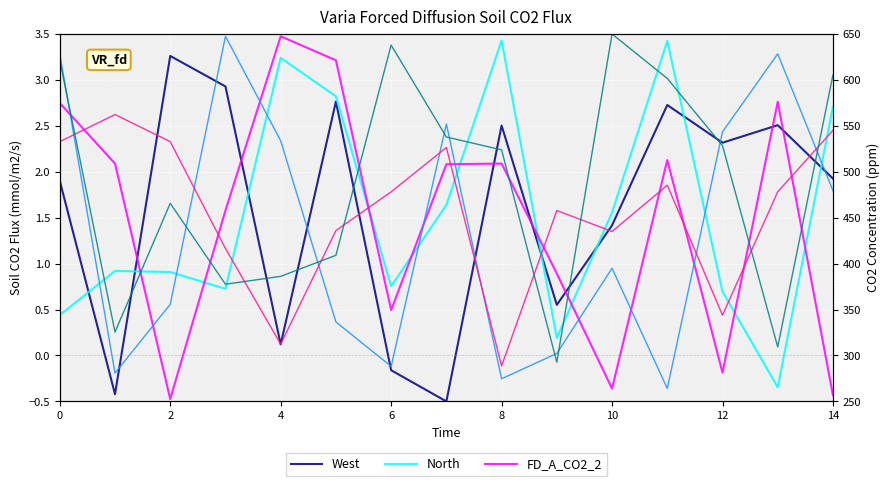

What is the greatest value displayed?

3.5